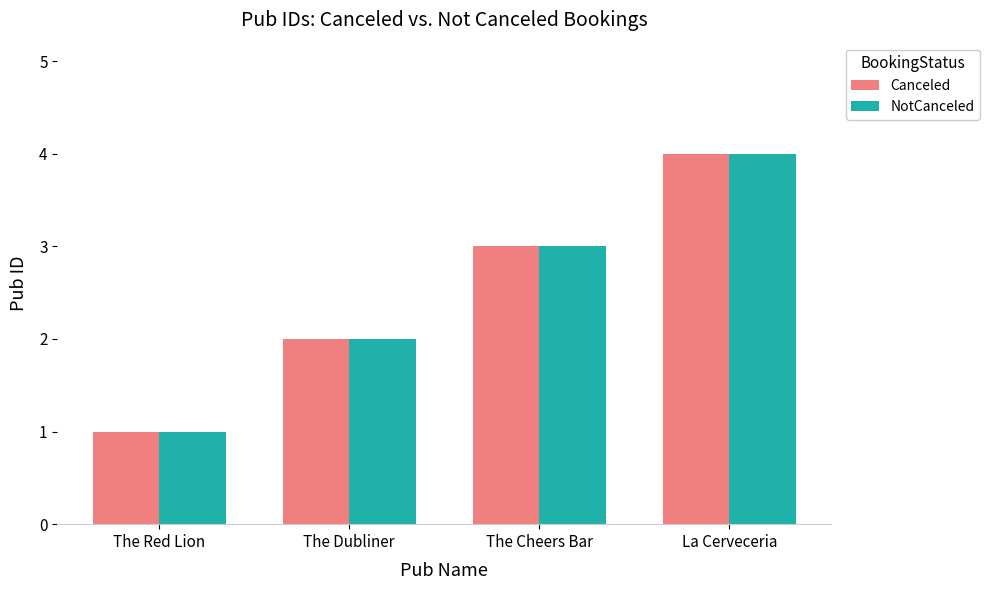

What is the smallest value displayed?

1